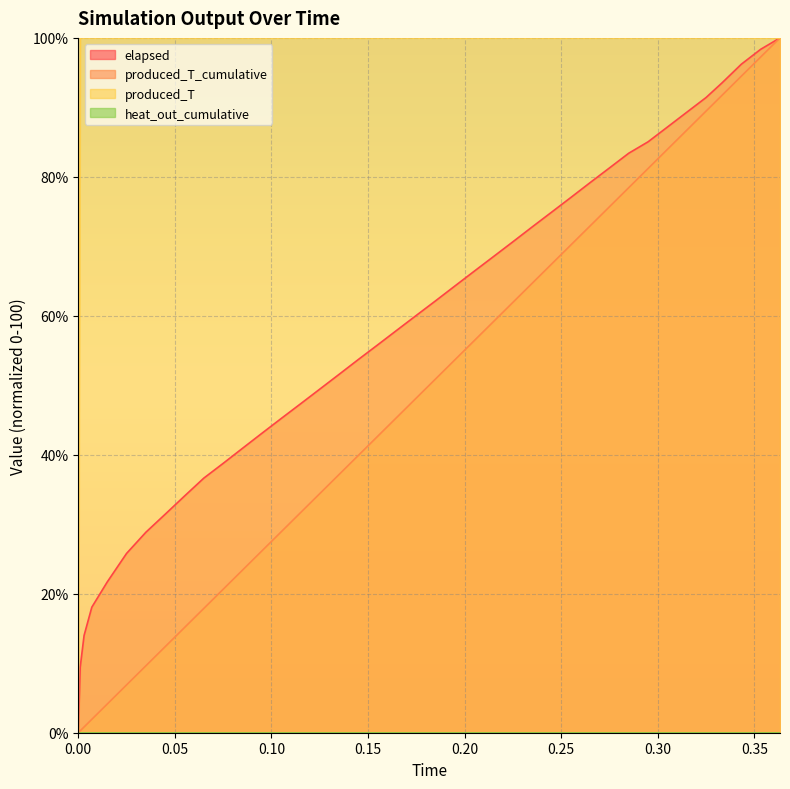

Which series has the largest total across all categories?

produced_T